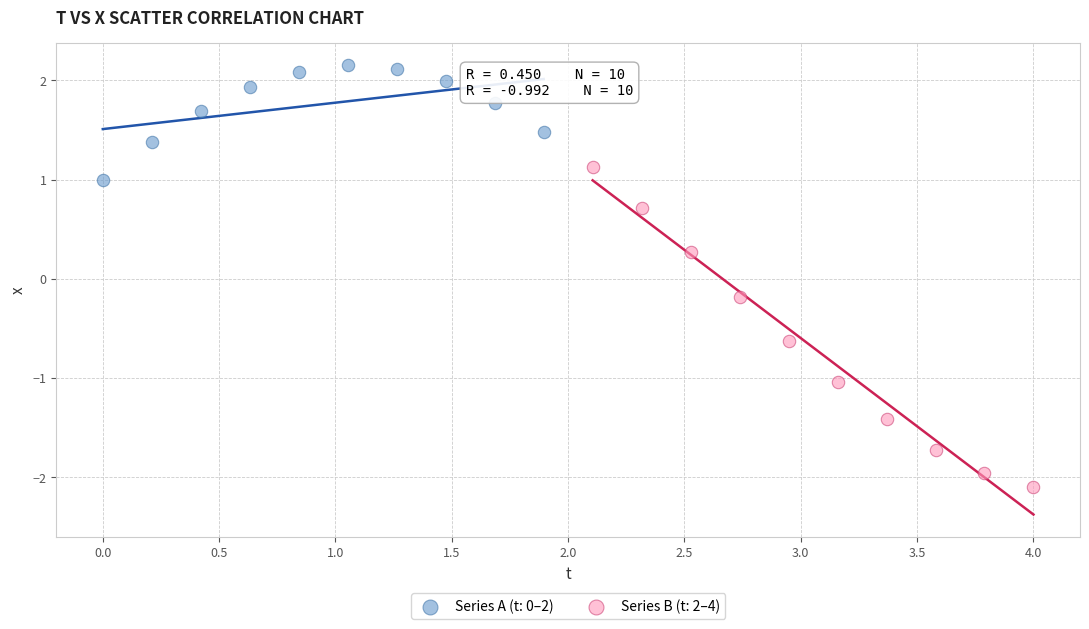

Which series reaches the minimum Y coordinate?

Series B (t: 2–4)